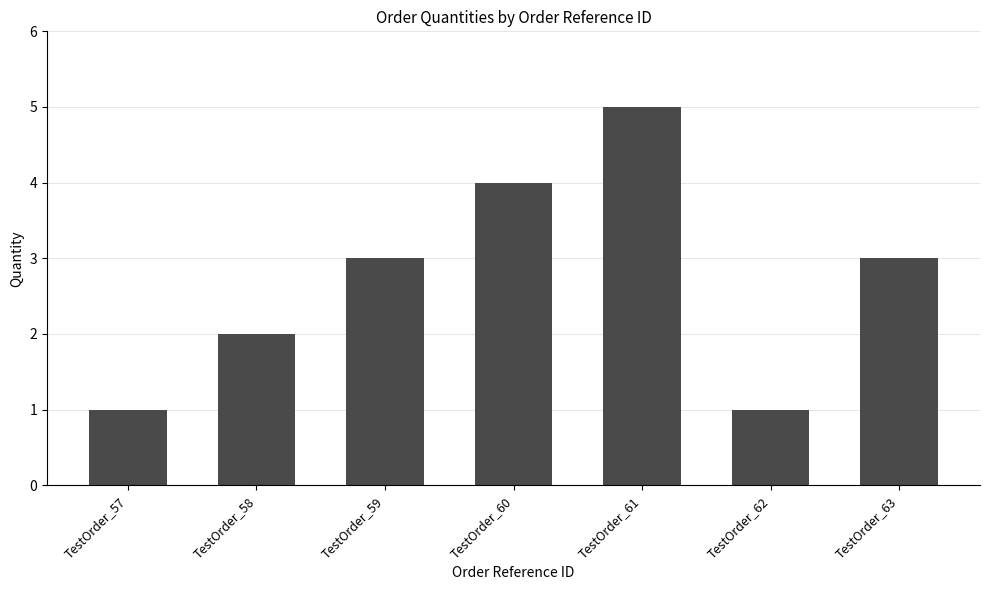

Which has a higher value, TestOrder_60 or TestOrder_58?

TestOrder_60